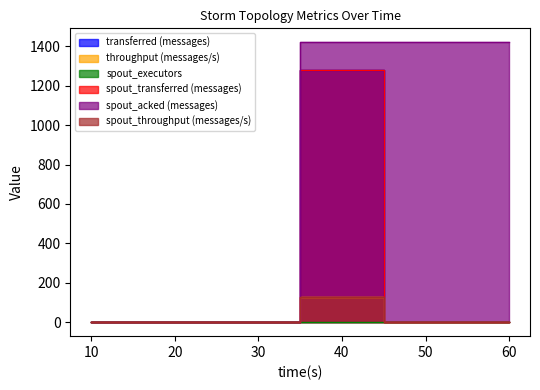

How many lines are shown in the chart?

6